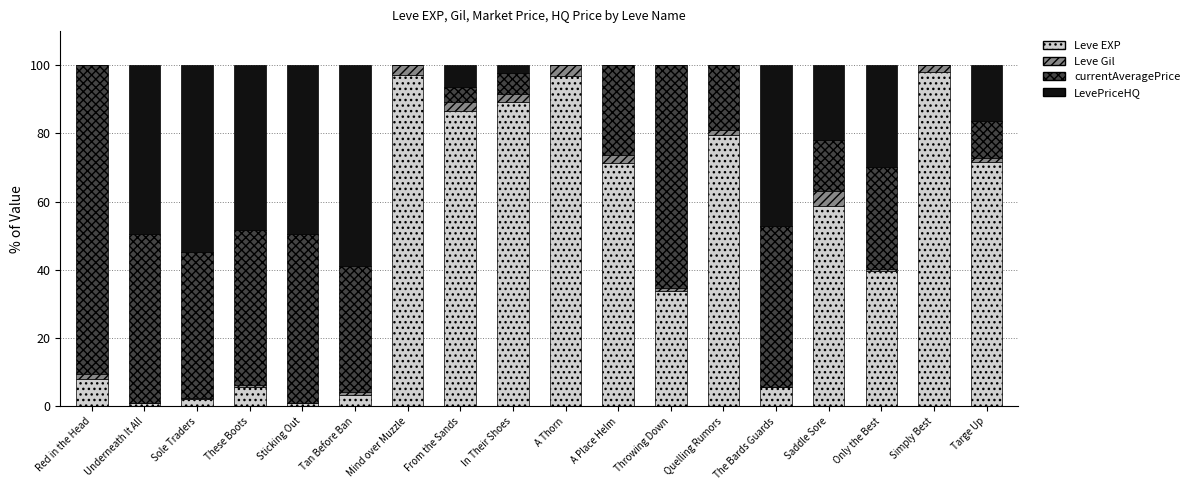

The Leve EXP series shows 58.7 at Saddle Sore. True or false?

True